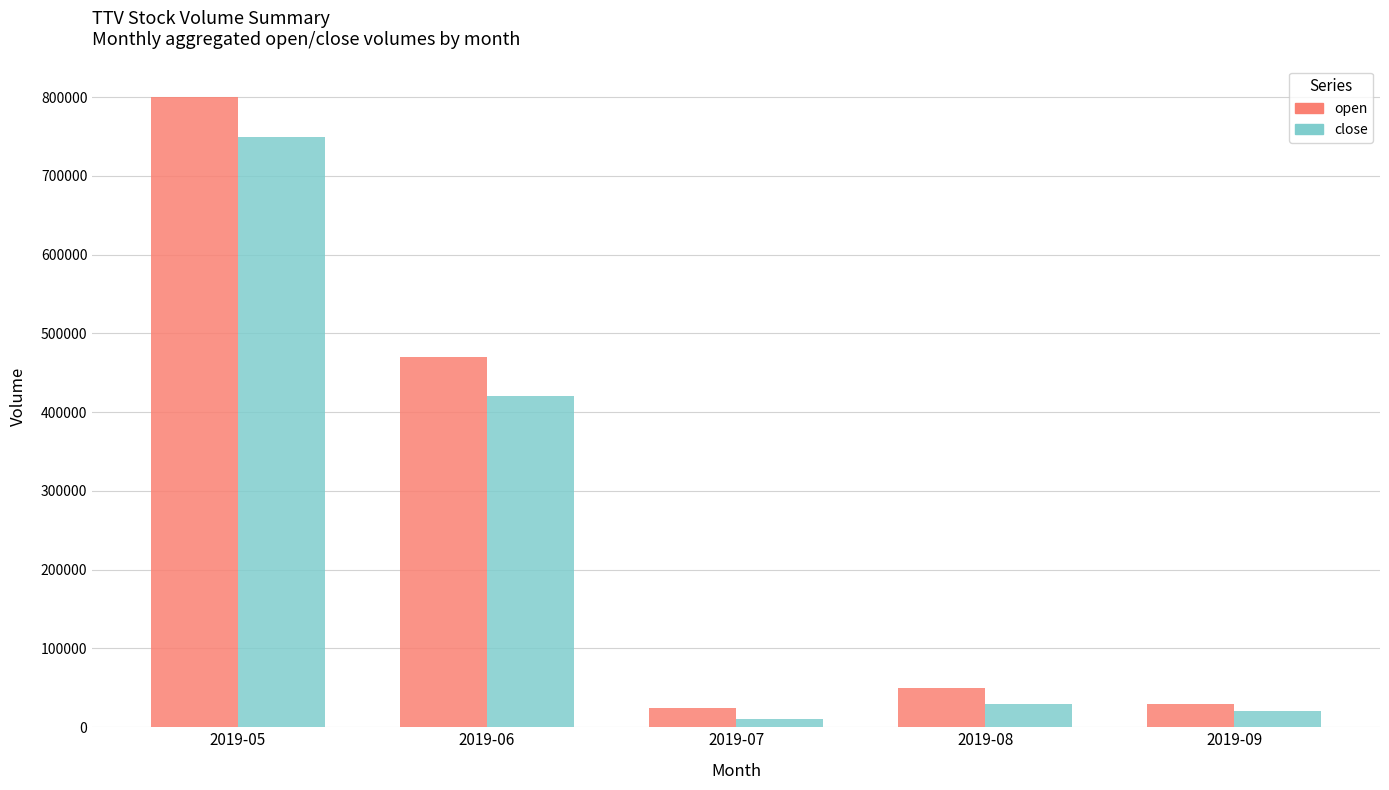

What is the approximate value of close at 2019-07?

10000